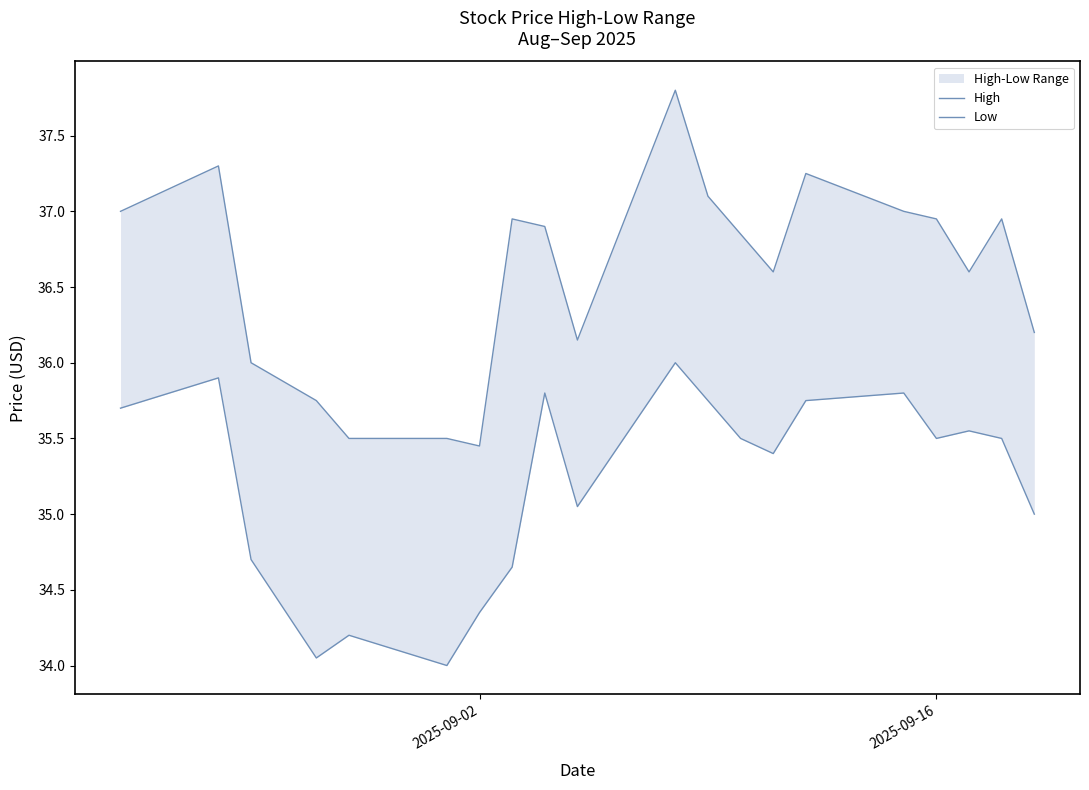

At how many categories does at least one series exceed 34?

20